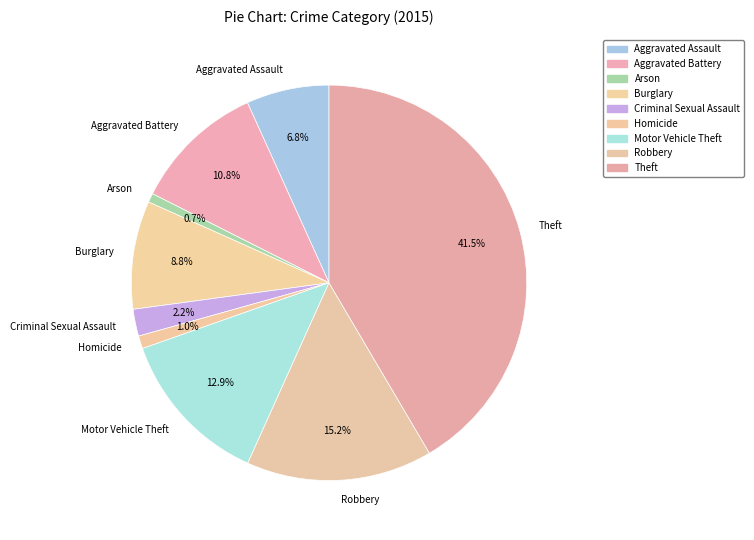

Approximately how many times larger is the value at Aggravated Assault compared to Robbery?

0.4